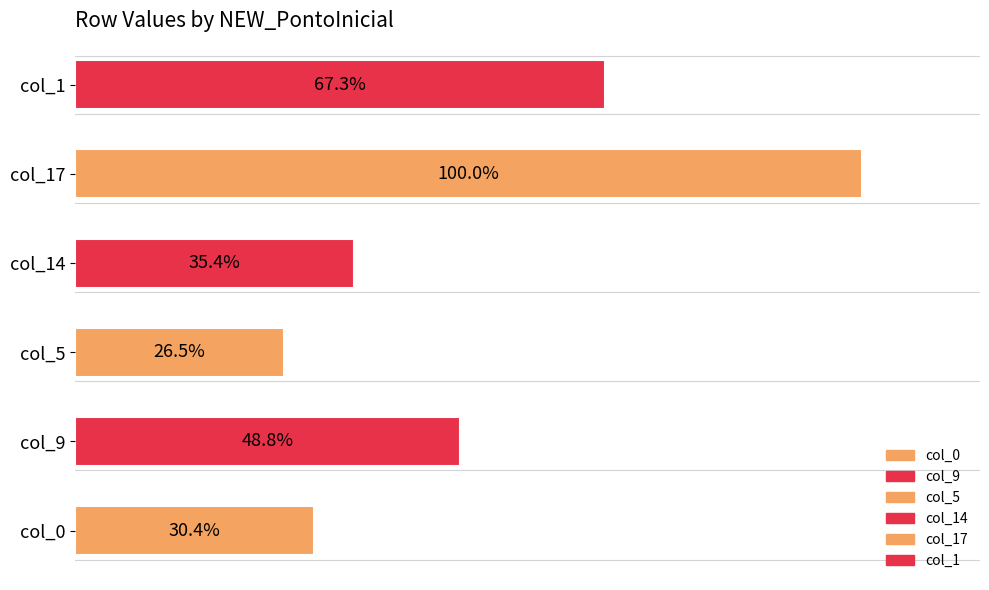

Are the bars horizontal?

Yes